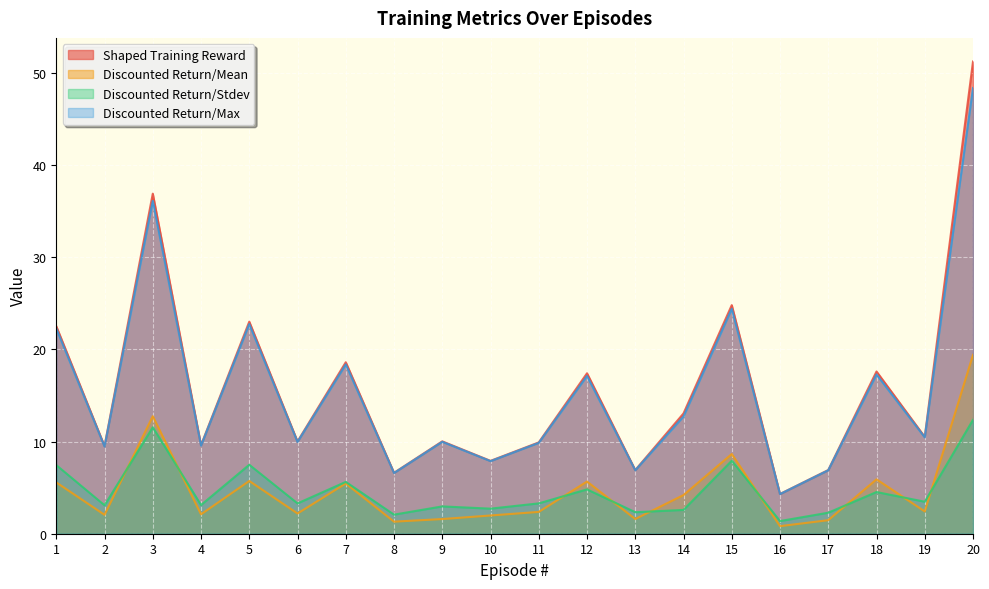

What is the value of the Shaped Training Reward point at the 14th from the left?

13.1